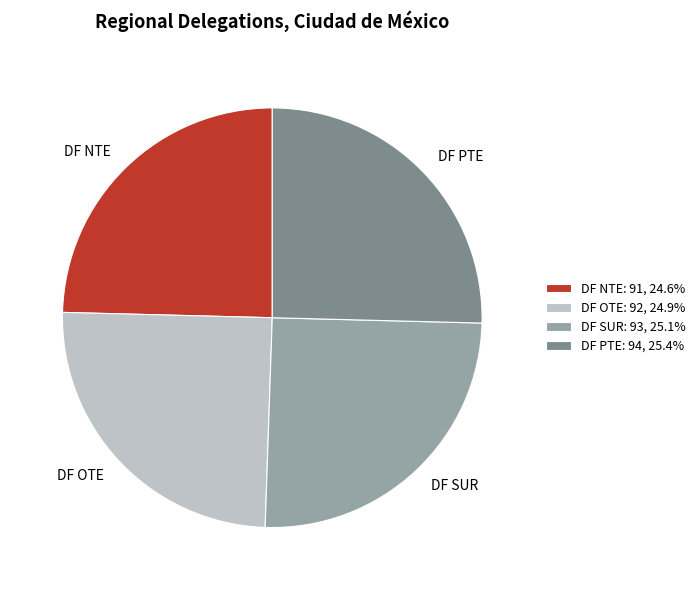

Is there a majority slice in this chart?

No